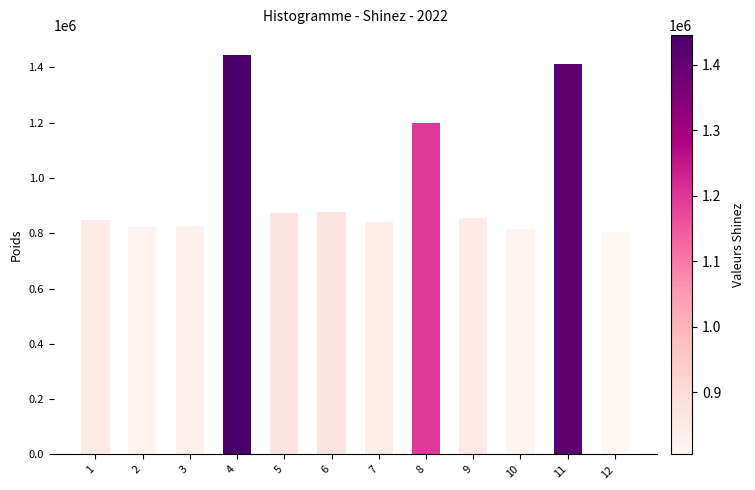

What is the value of the 8th bar from the left?

1198708